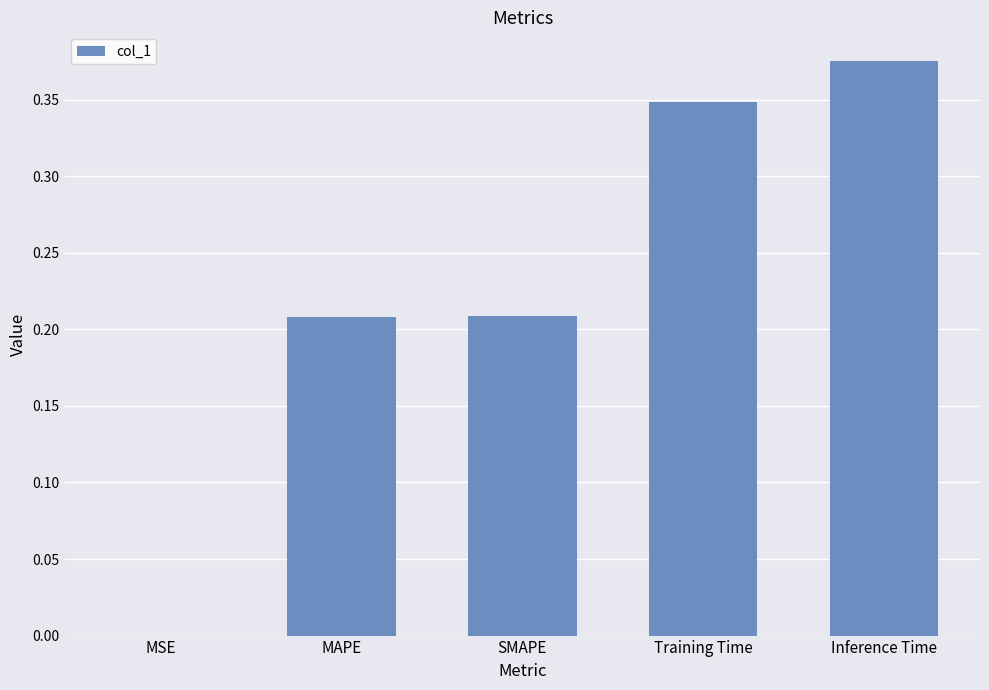

Between MSE and Inference Time, which is larger?

Inference Time